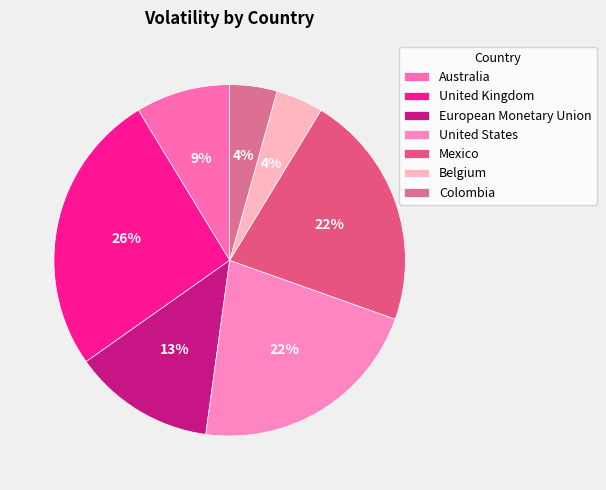

How many slices are in this pie chart?

7